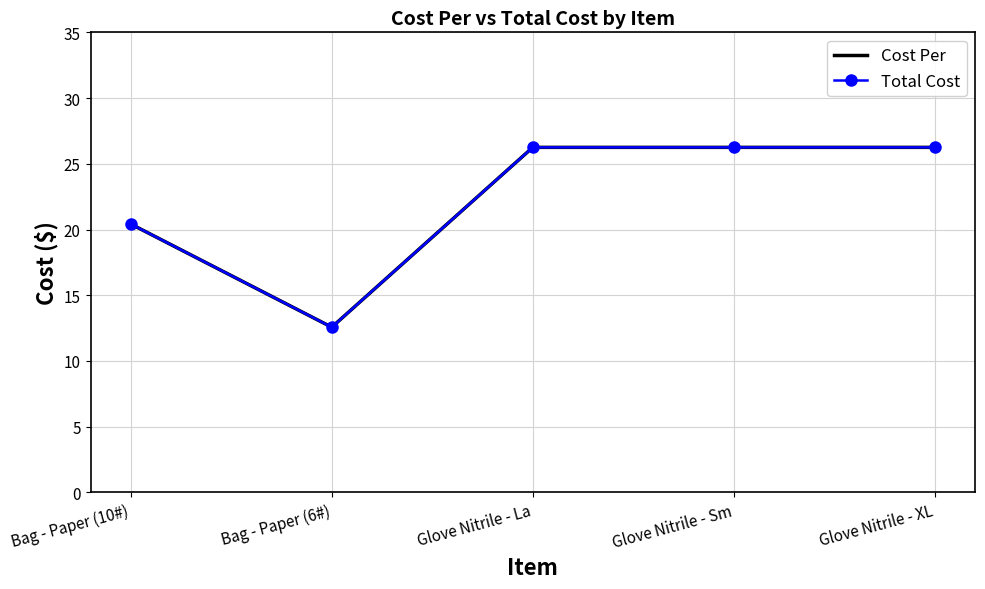

What is the label of the 5th point from the left?

Glove Nitrile - XL